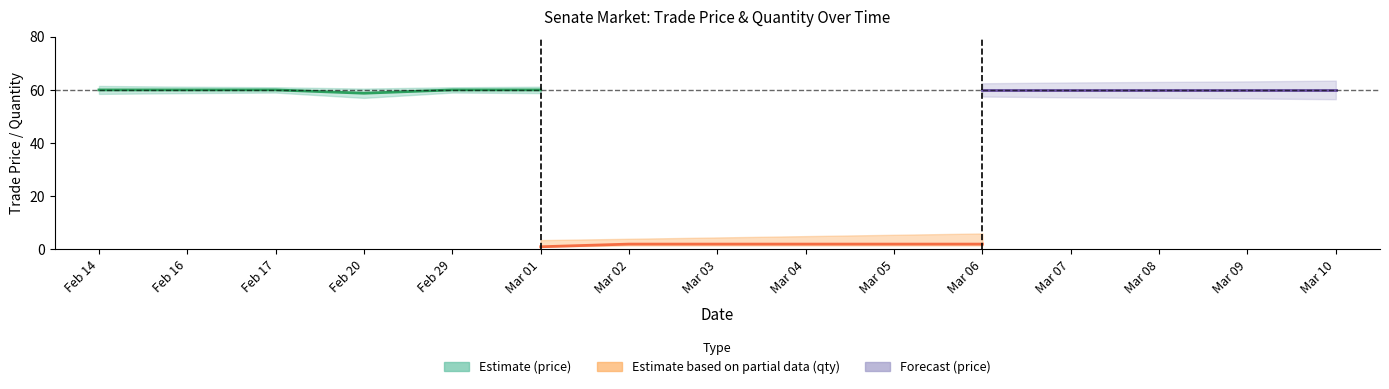

What position from the right is Feb 29?

11